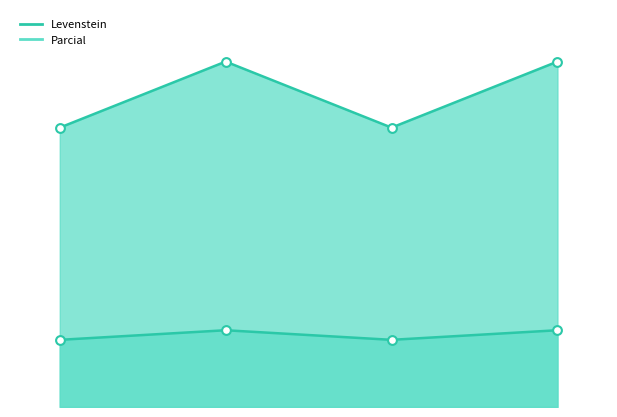

Which series contains the lowest Y value?

Levenstein